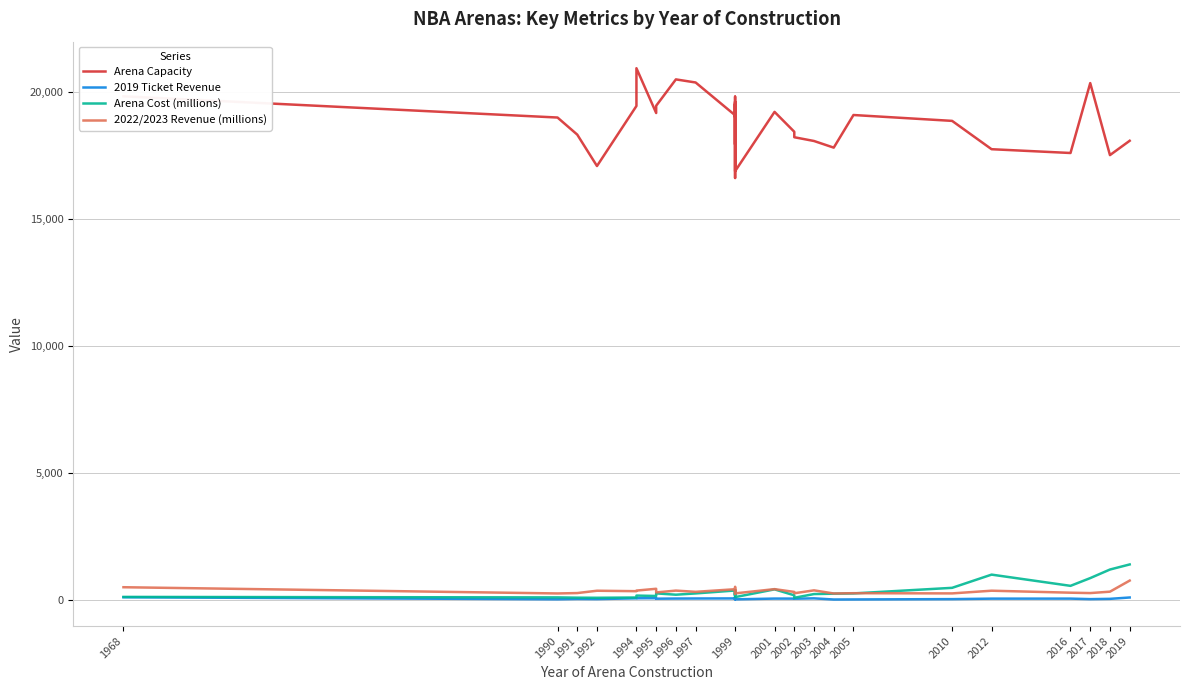

Does the chart have visible grid lines?

Yes